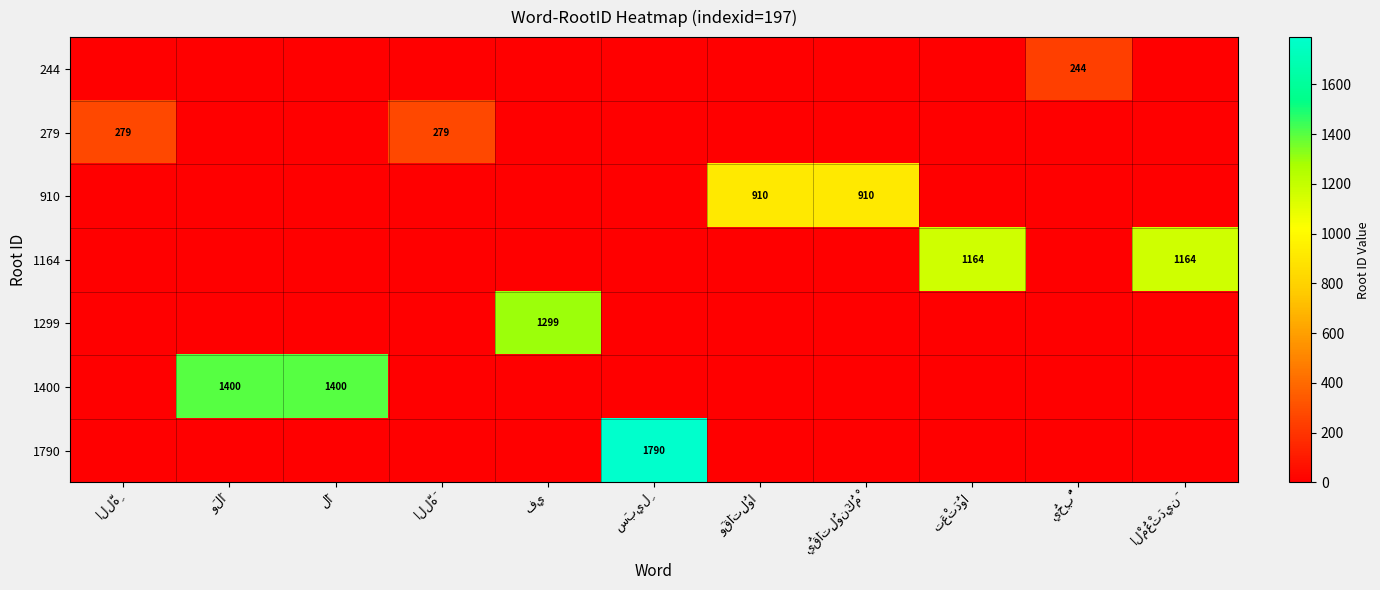

What is the average value of the 1299 series?

118